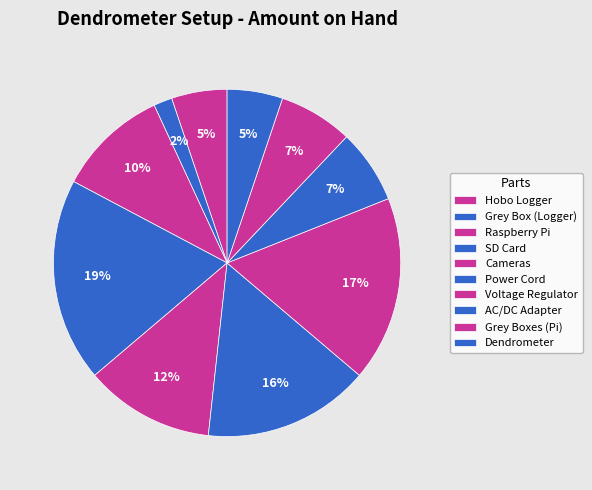

Is there any slice that represents more than half of the pie?

No